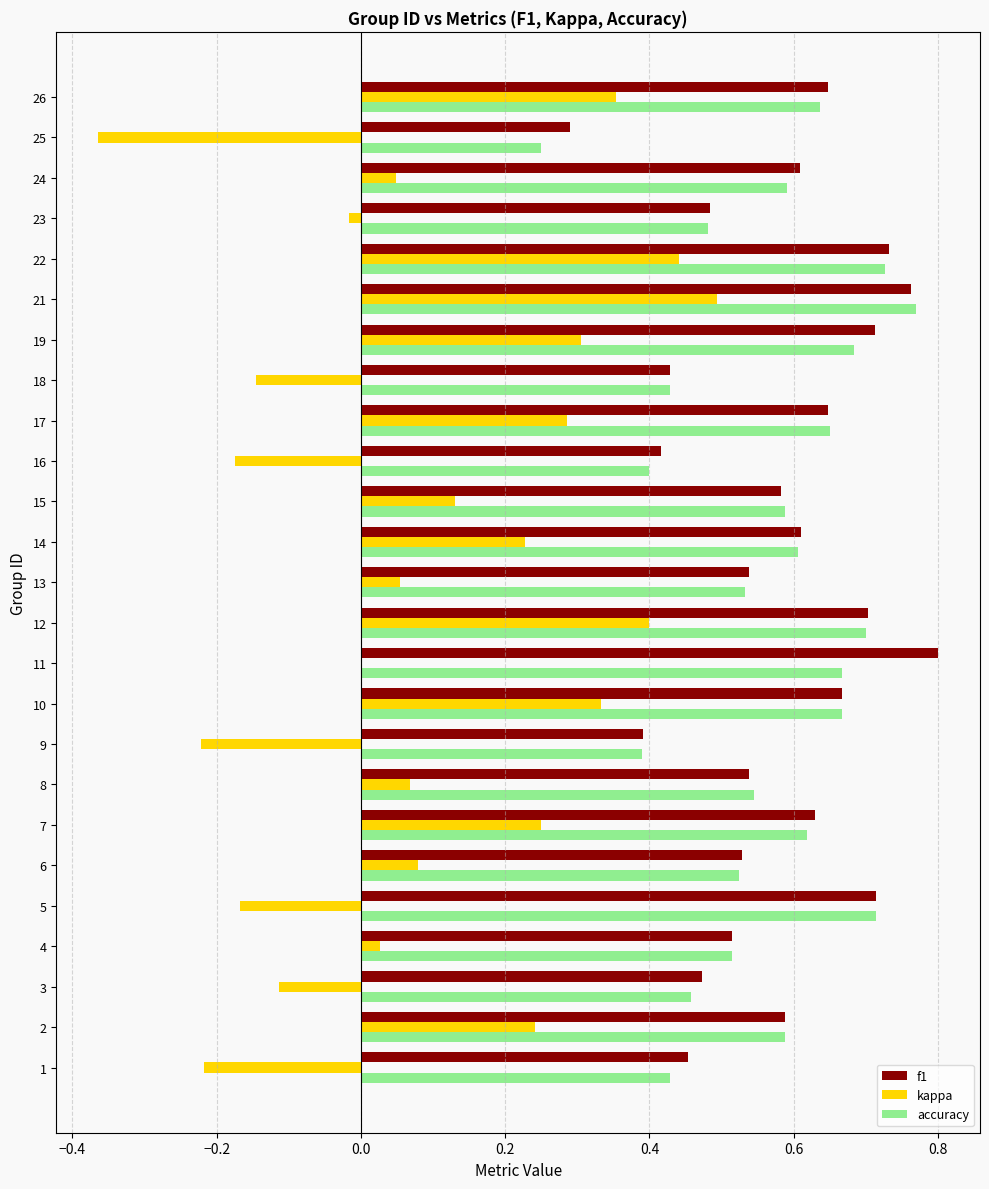

True or false: f1 has a value of 0.2 at 13.

False